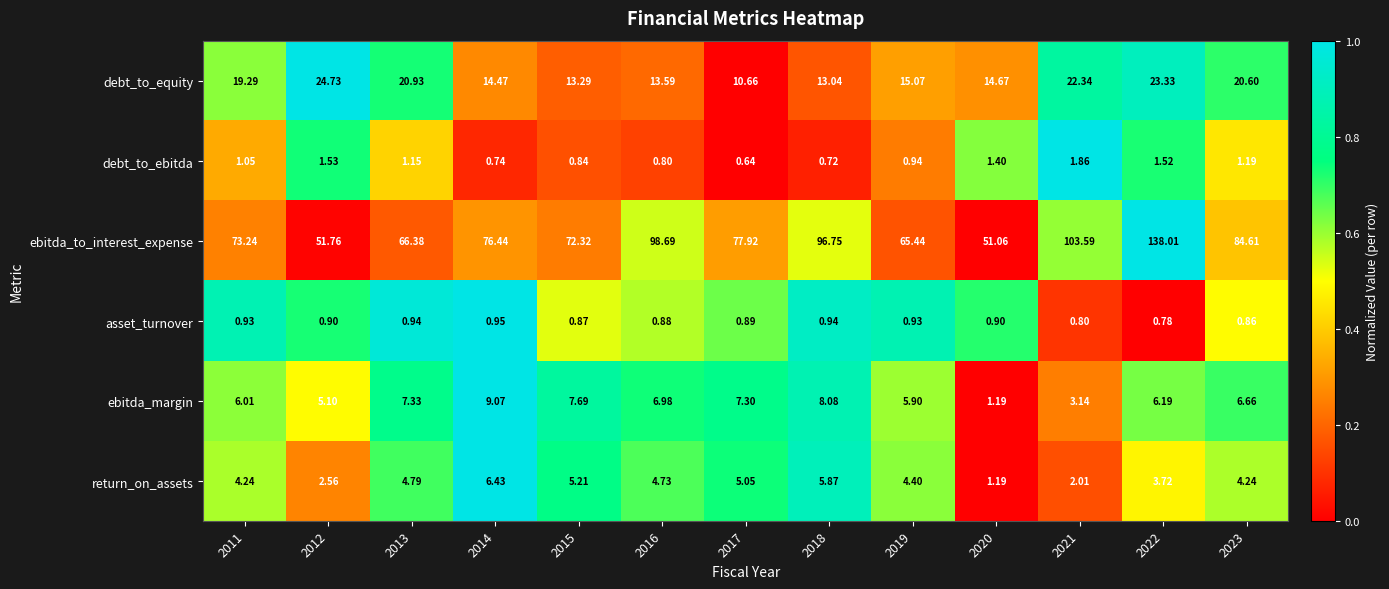

Which label corresponds to the smallest value in the chart?

2017